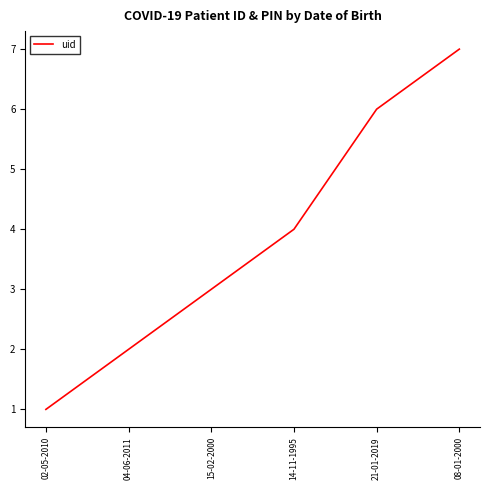

True or false: the data has more than 0 interior local peaks.

False